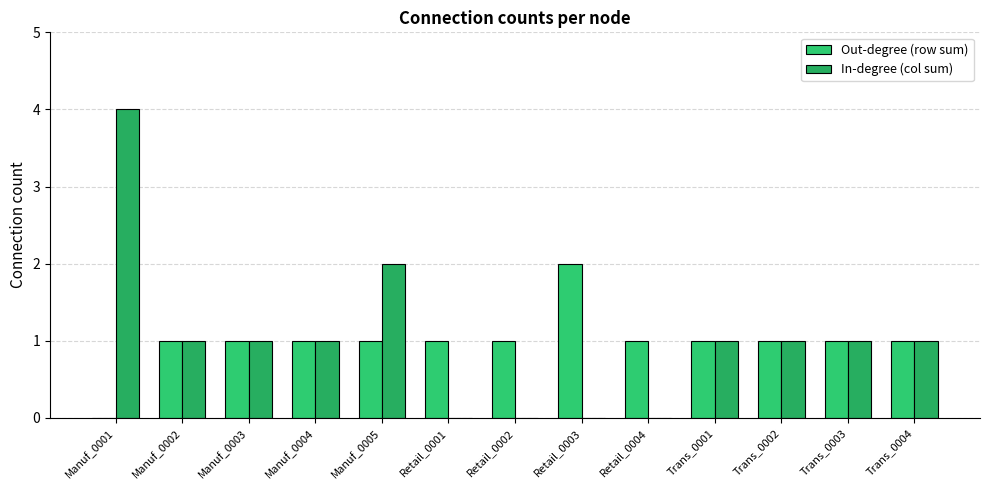

Are the bars horizontal?

No